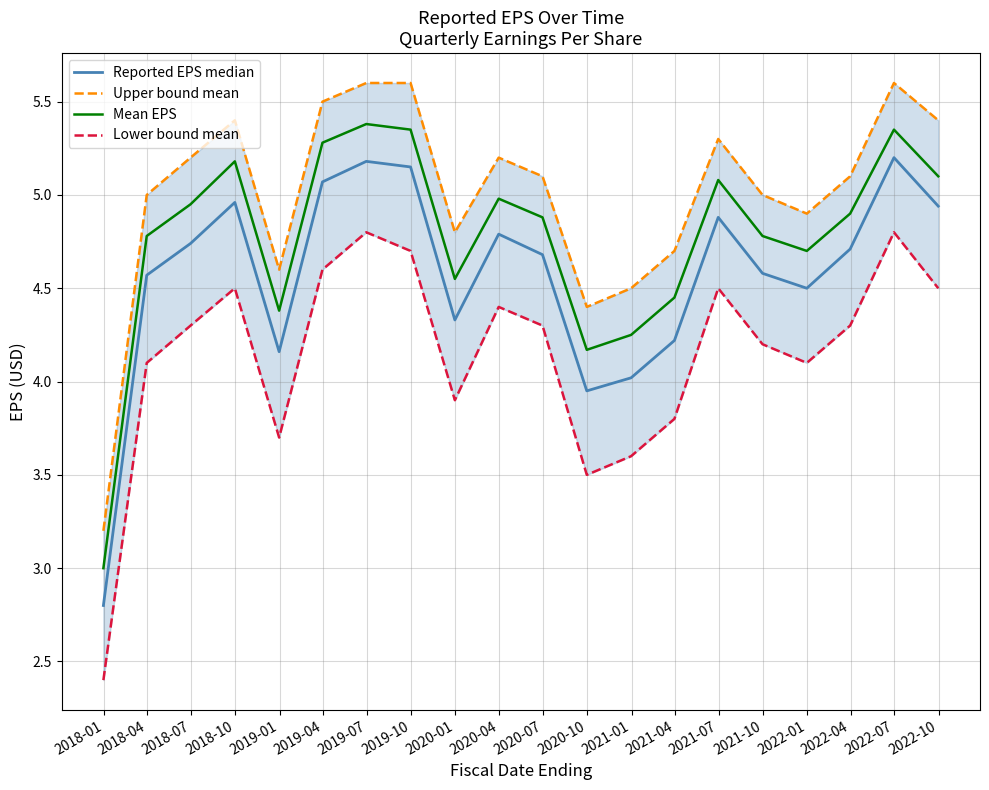

What is the minimum value for Mean EPS?

3.0